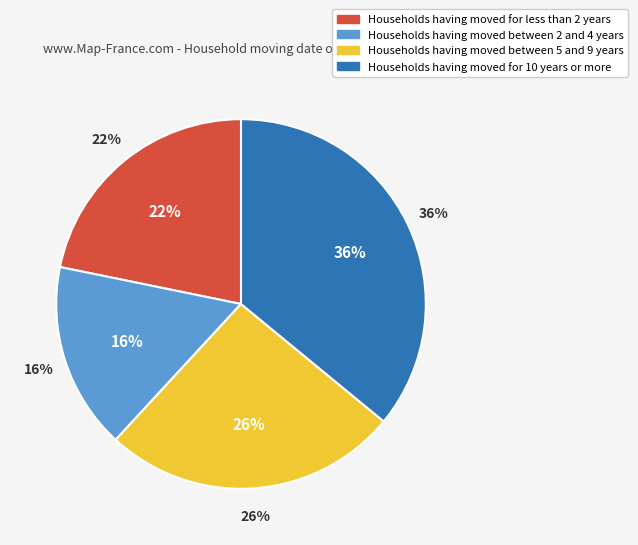

True or false: 4 accounts for 46% of the total.

False